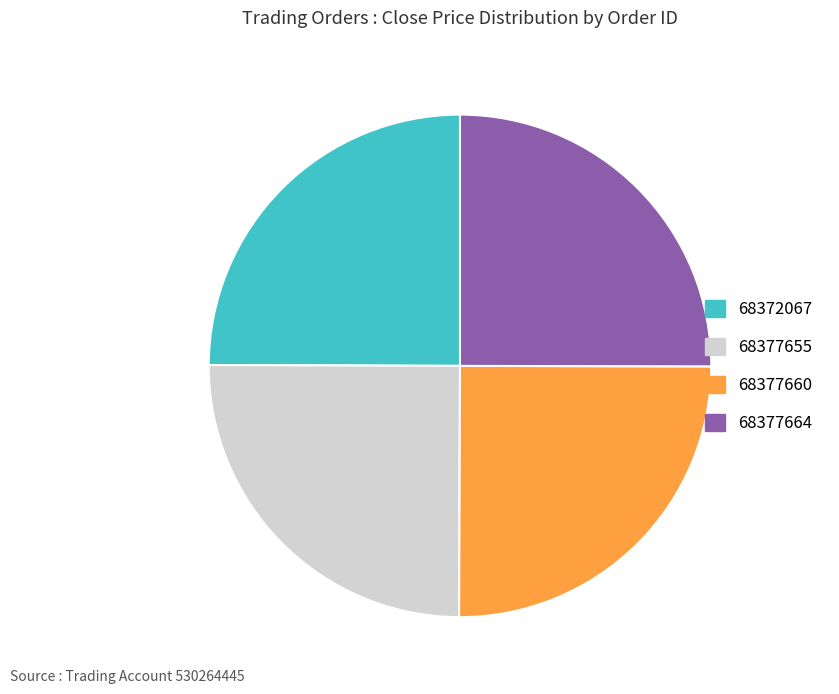

What is the ratio of the value at 68377664 to the value at 68377660?

1.0